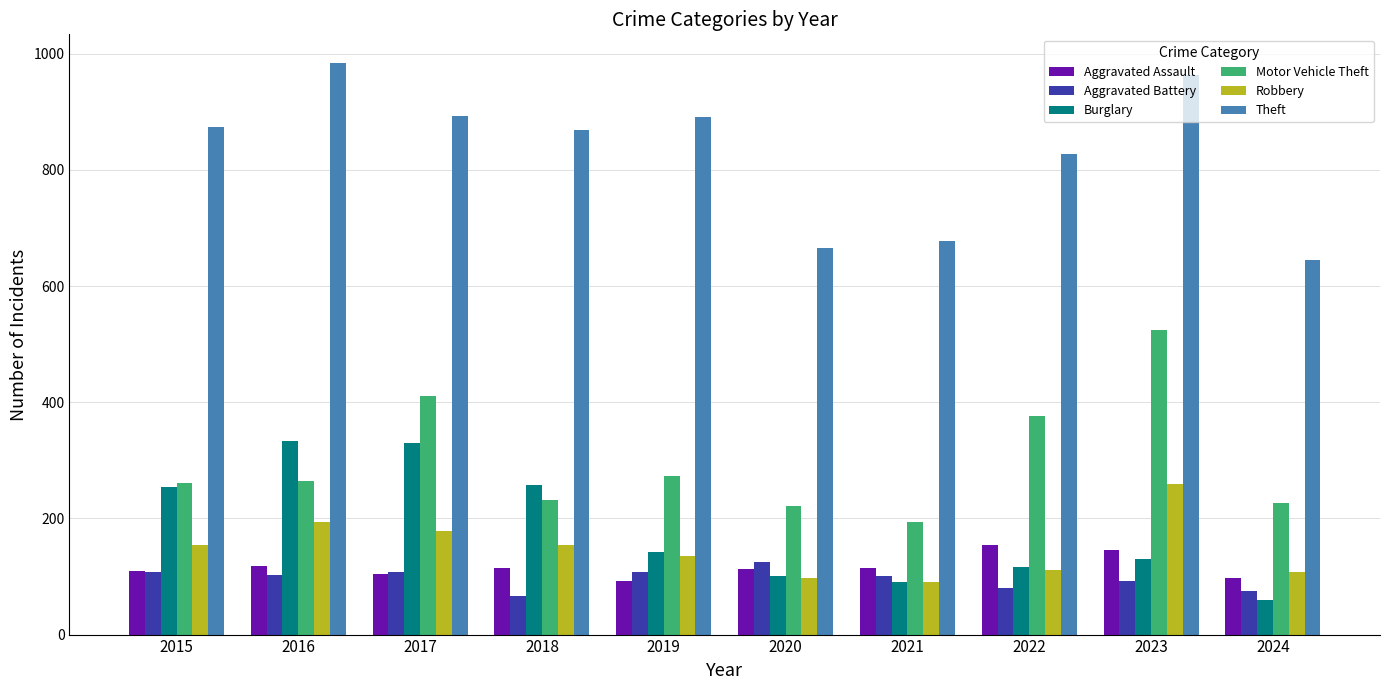

What is the sum of the Burglary values at 2021 and 2024?

149